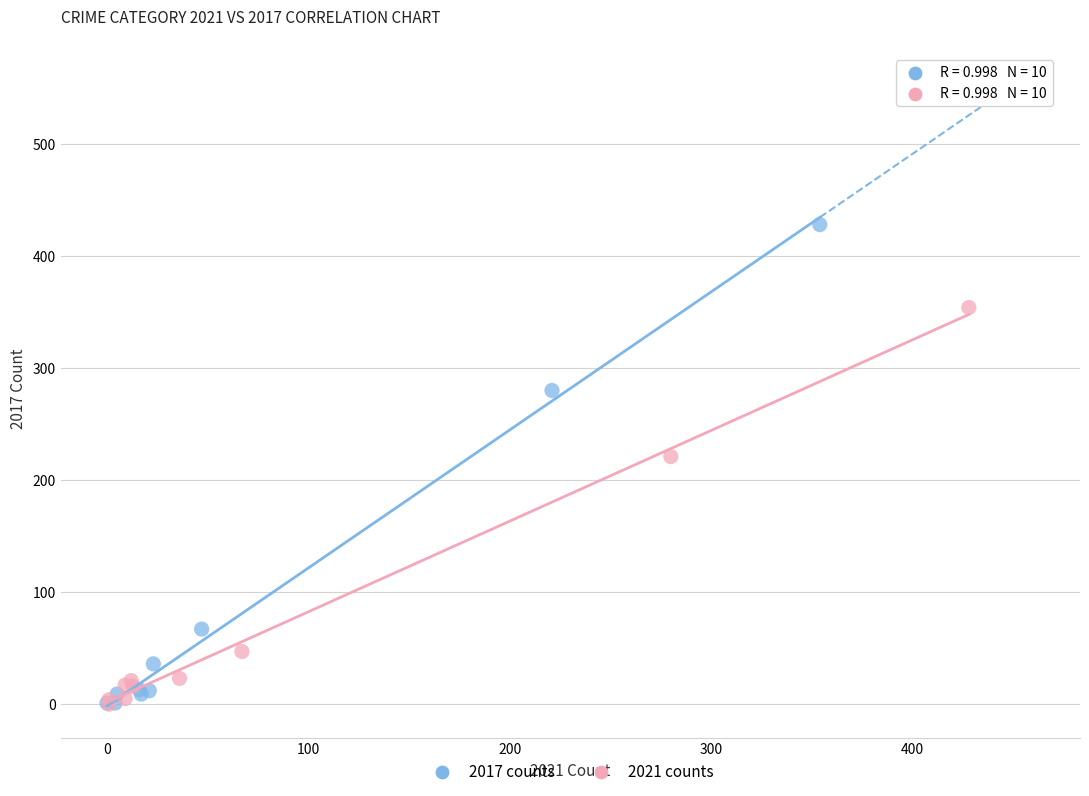

What are all the series names shown in the legend?

2017 counts, 2021 counts